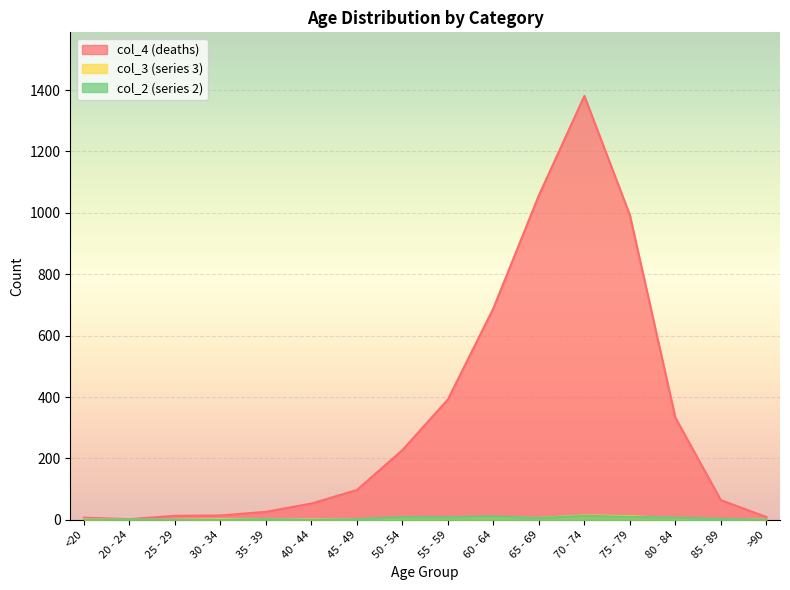

In col_2, how many points are higher than both neighbors (excluding endpoints)?

5